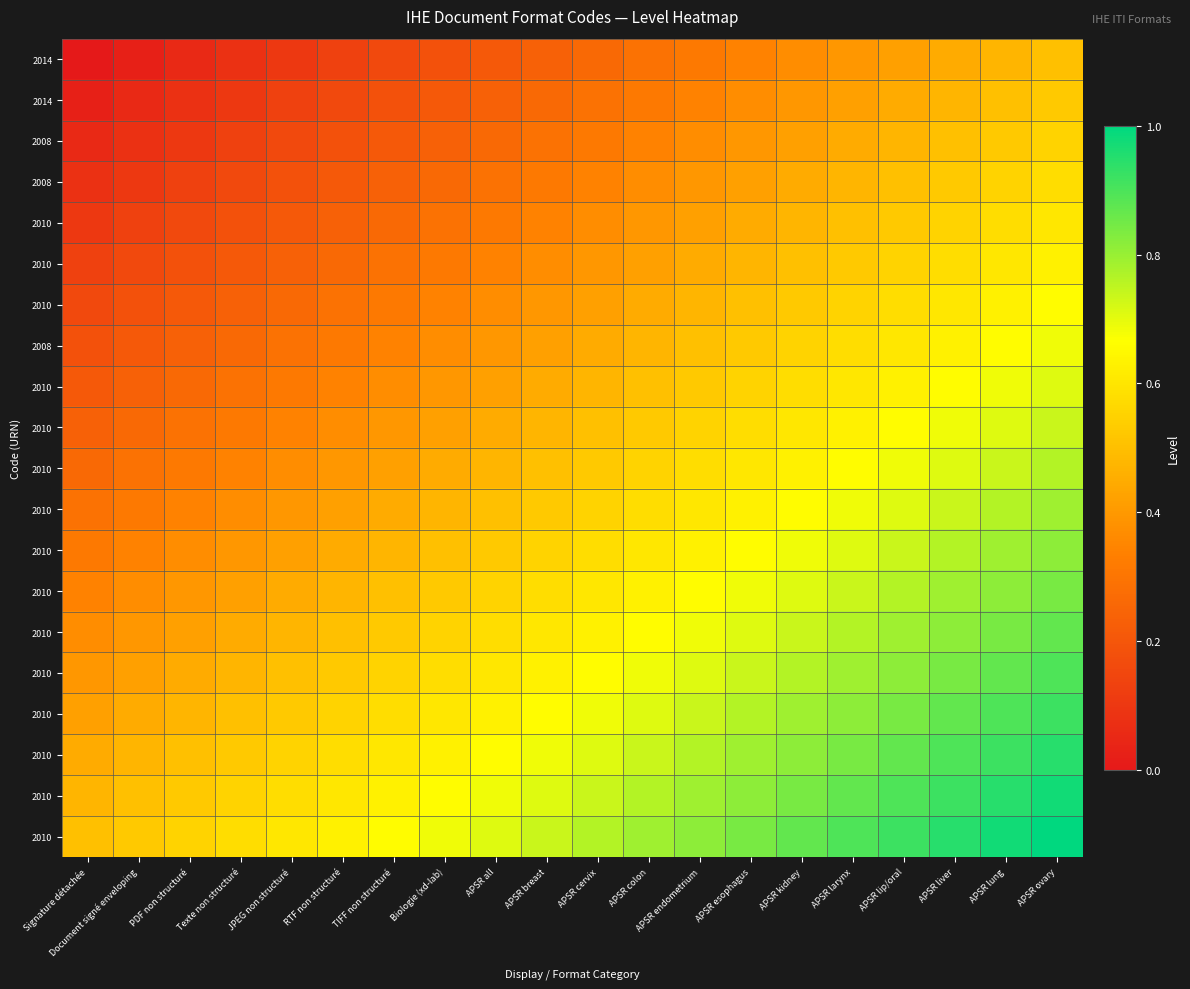

At which category does the chart reach its minimum across all series?

Signature détachée